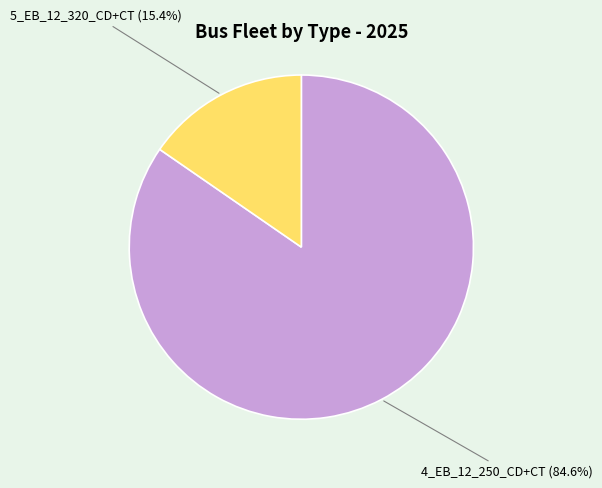

How many segments does this pie chart have?

2